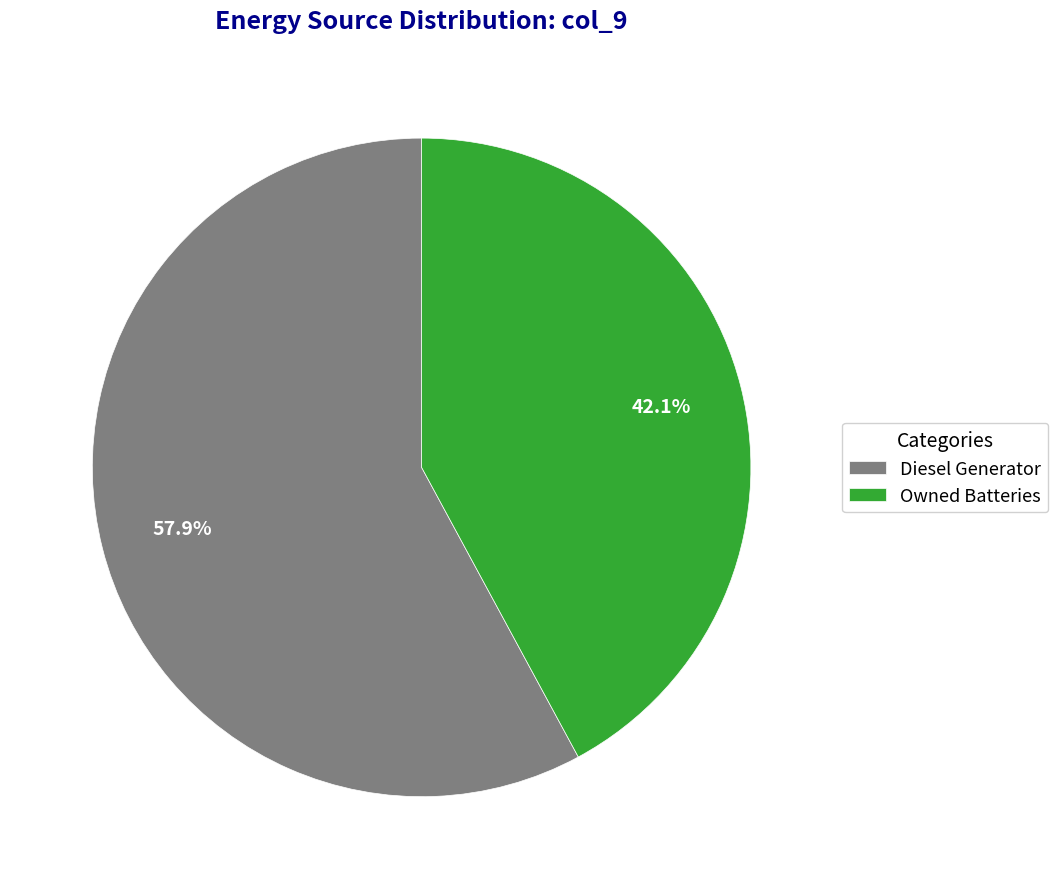

To the nearest percent, what is the difference between the Owned Batteries and Diesel Generator slice percentages?

16%